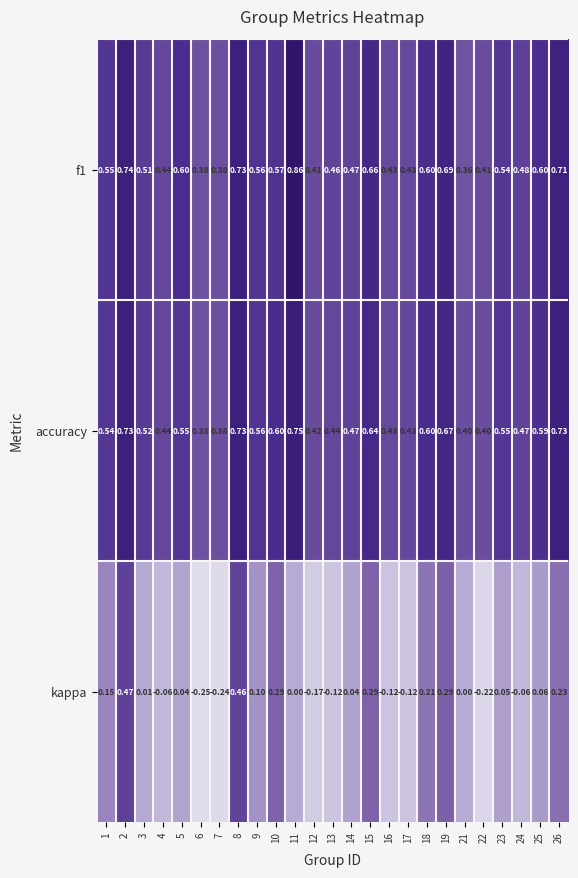

Which category has the highest value across all series?

11